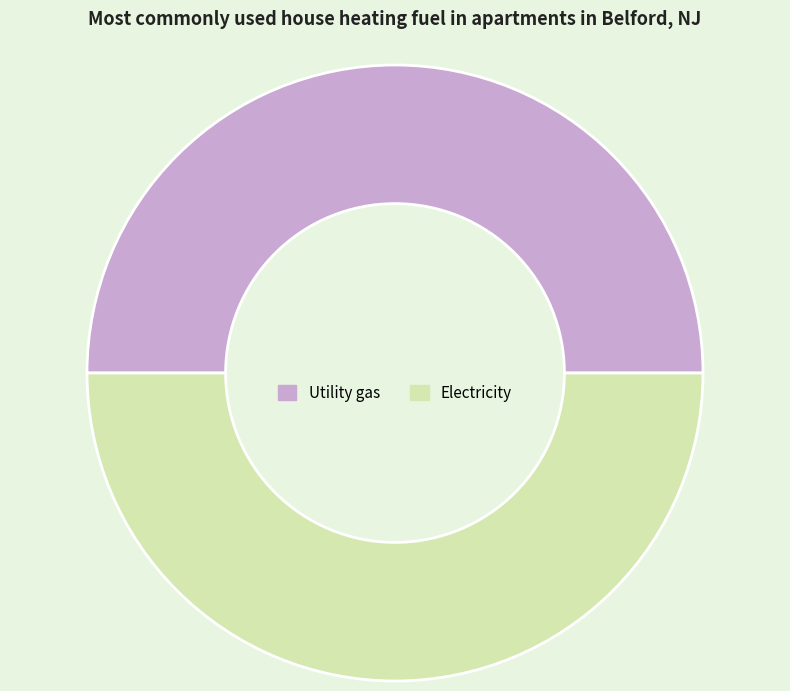

Approximately how many times larger is the value at Utility gas compared to Electricity?

1.0